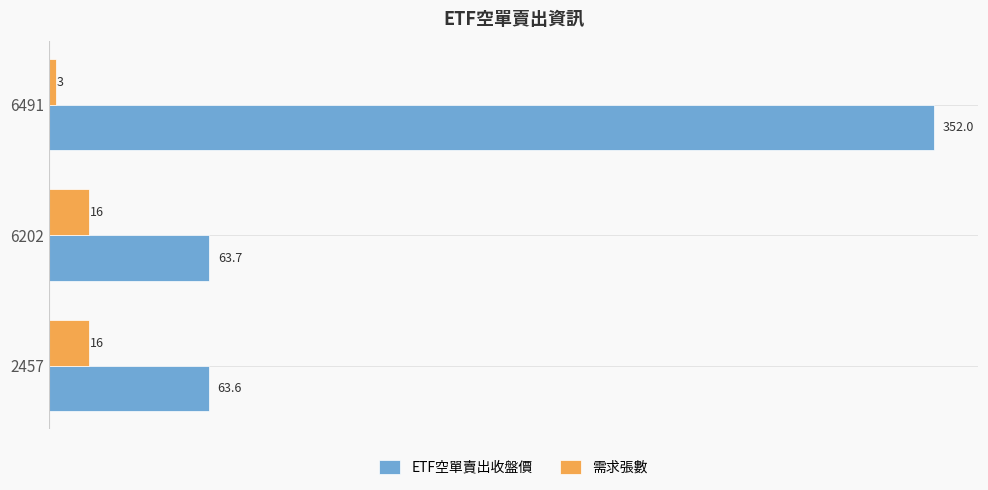

How many data points in 需求張數 are less than 16?

1